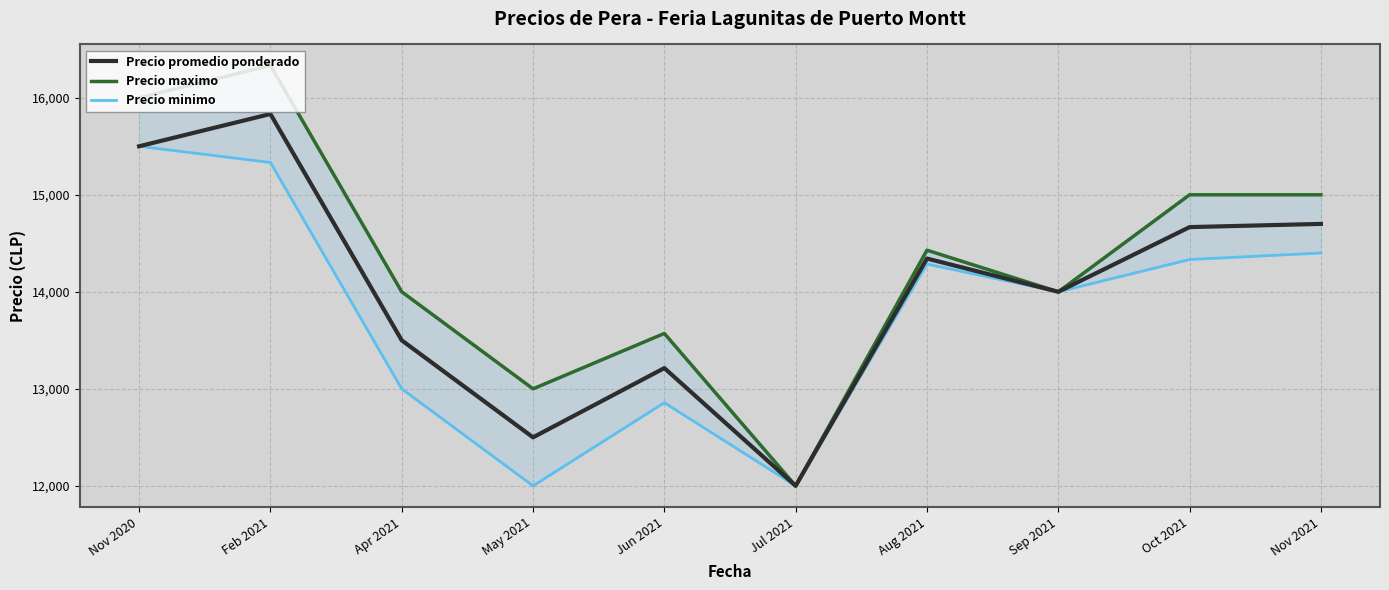

Is this an area chart (filled region under the line)?

No